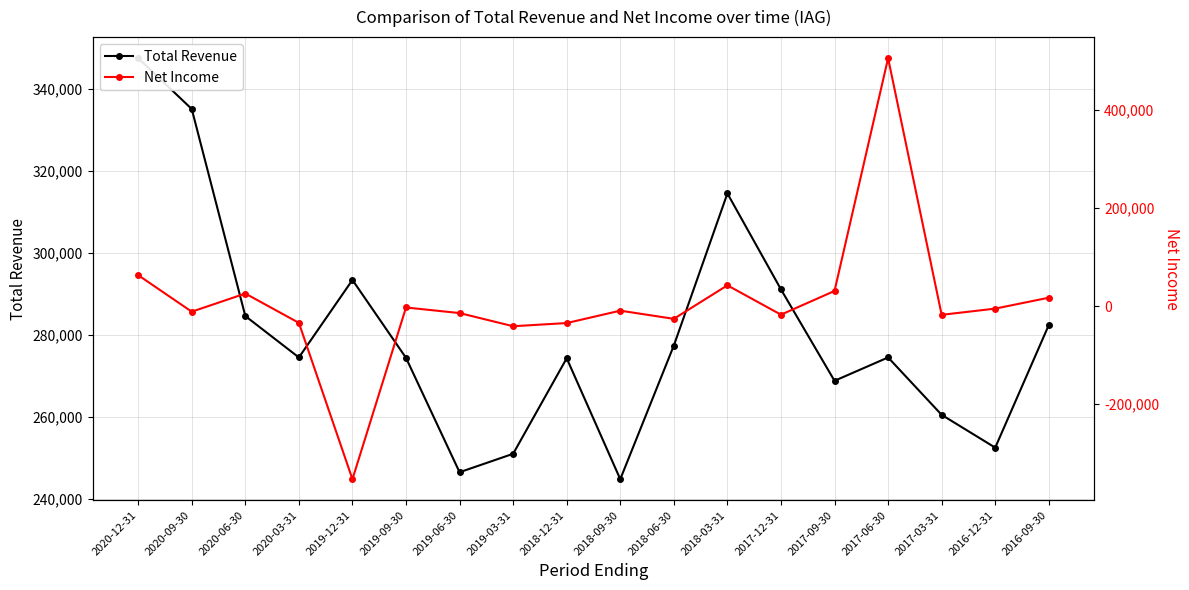

At which label does Net Income reach its peak?

2017-06-30